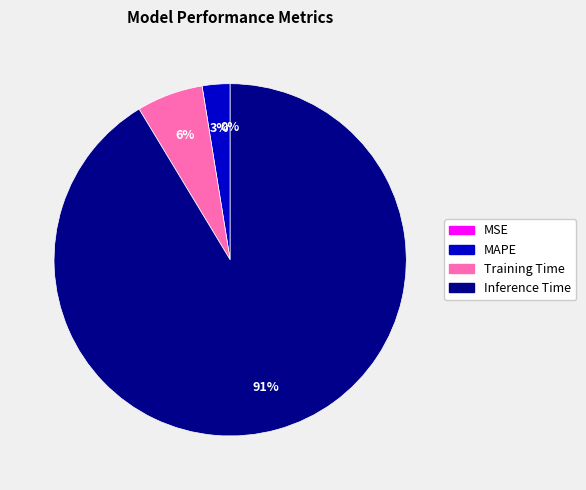

To the nearest percent, what is the average slice percentage?

25%